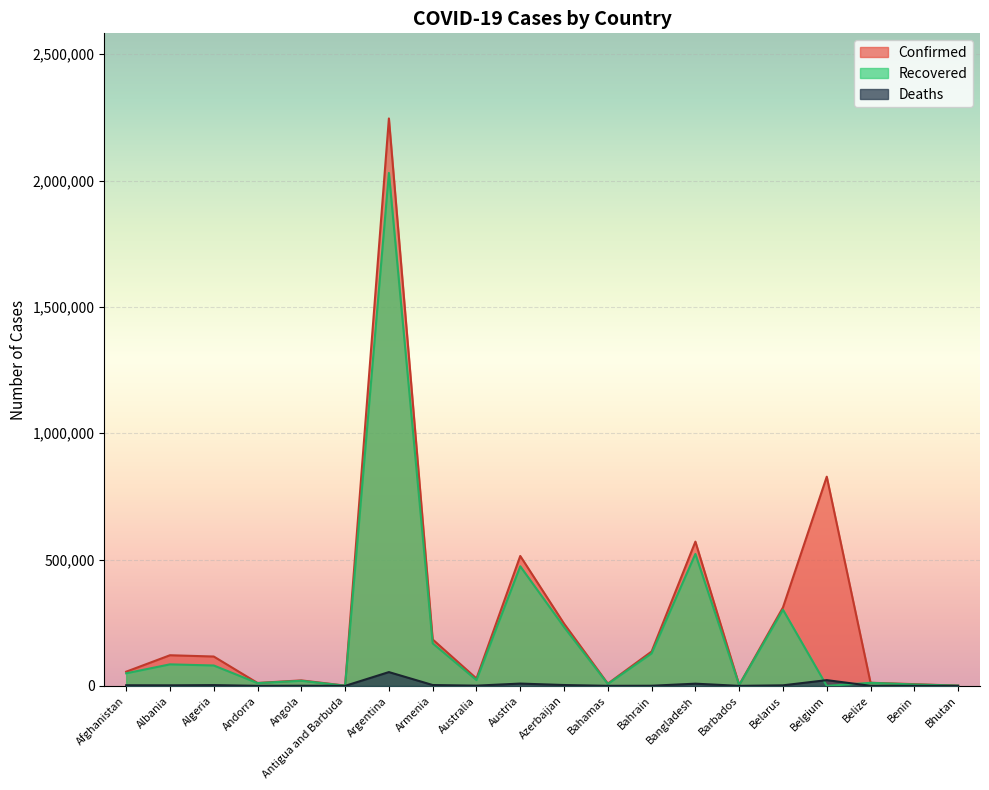

What is the greatest value displayed?

2245771